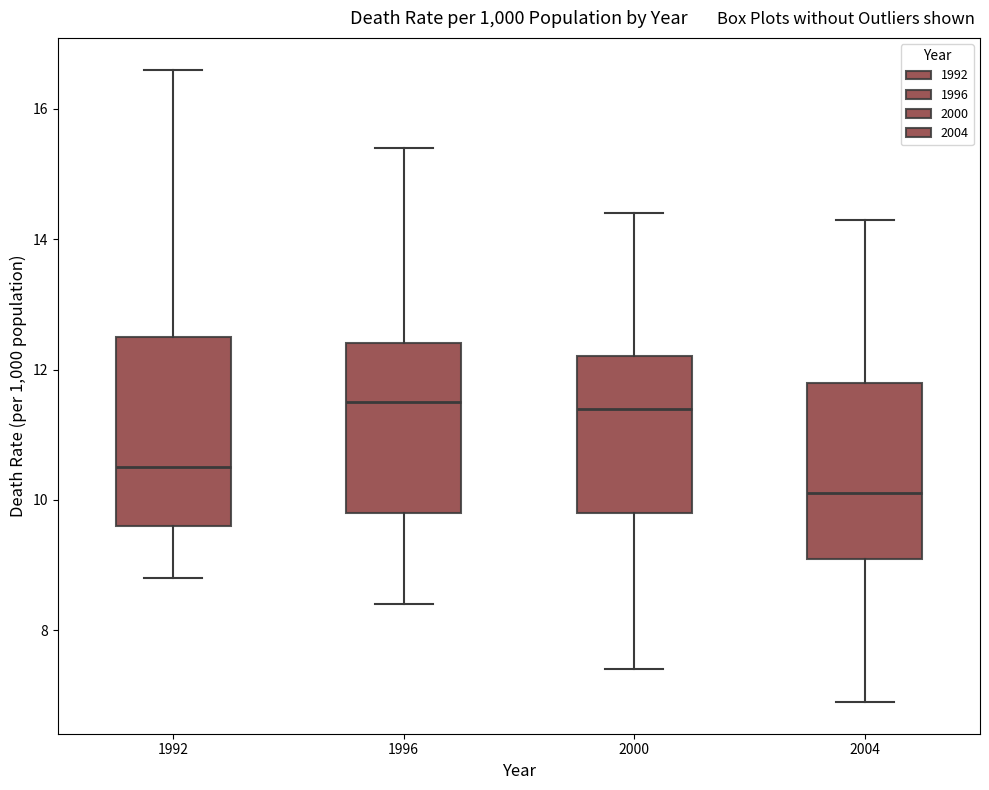

Reading left to right, read every box against the y-axis: the position of its median line, the range the box covers, and the ends of its whiskers. The values are not printed on the chart, so give them approximately, as read against the axis.

1992: median 10.6, box 9.6 to 12.6, whiskers 8.8 to 16.6
1996: median 11.6, box 9.8 to 12.4, whiskers 8.4 to 15.4
2000: median 11.4, box 9.8 to 12.2, whiskers 7.4 to 14.4
2004: median 10.2, box 9.2 to 11.8, whiskers 7.0 to 14.4